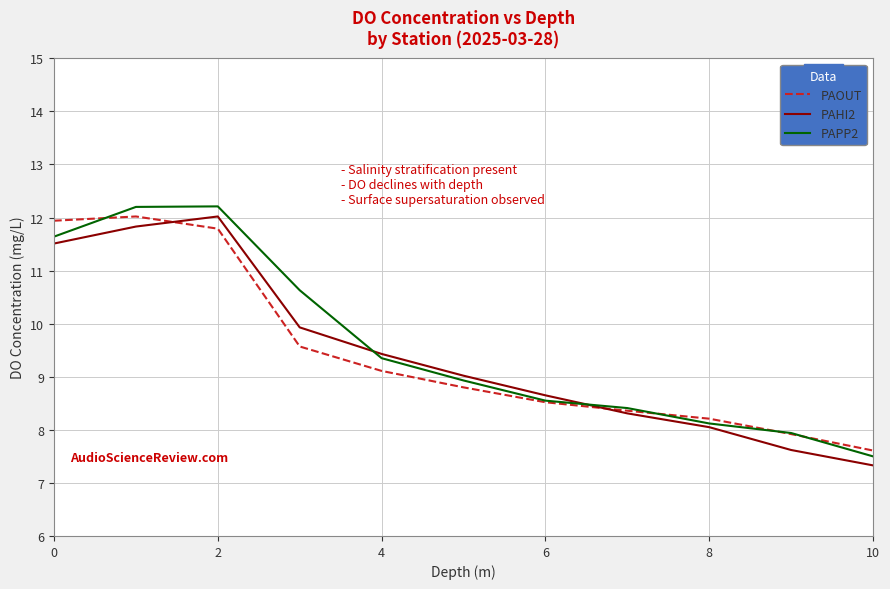

What is the smallest value displayed?

7.3